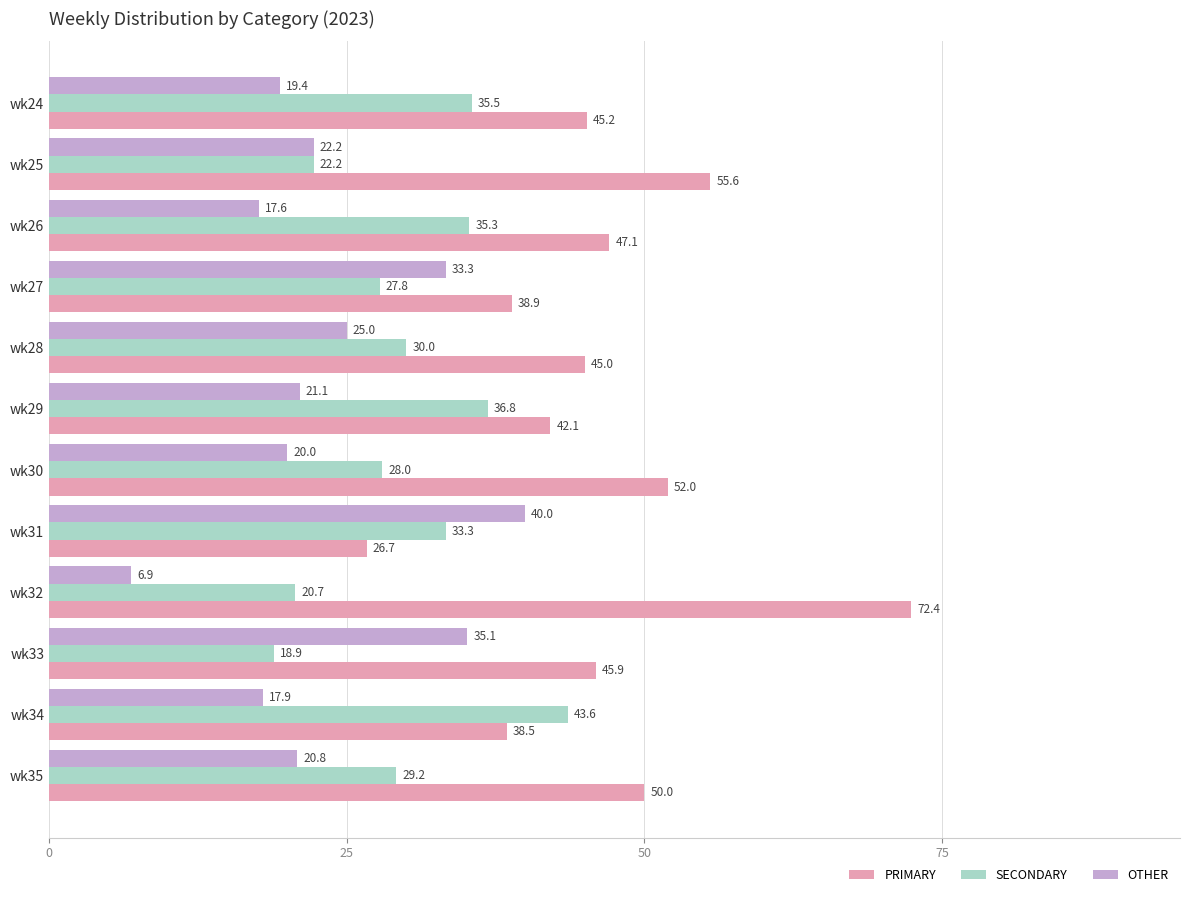

The SECONDARY series shows 61.4 at wk26. True or false?

False